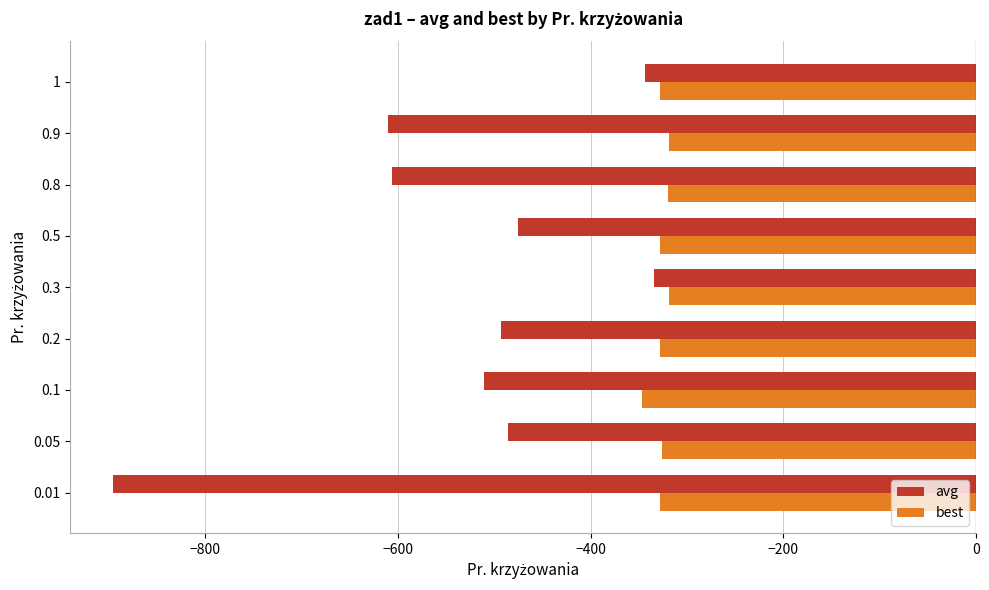

Which series changed the most between 0.5 and 0.8?

avg